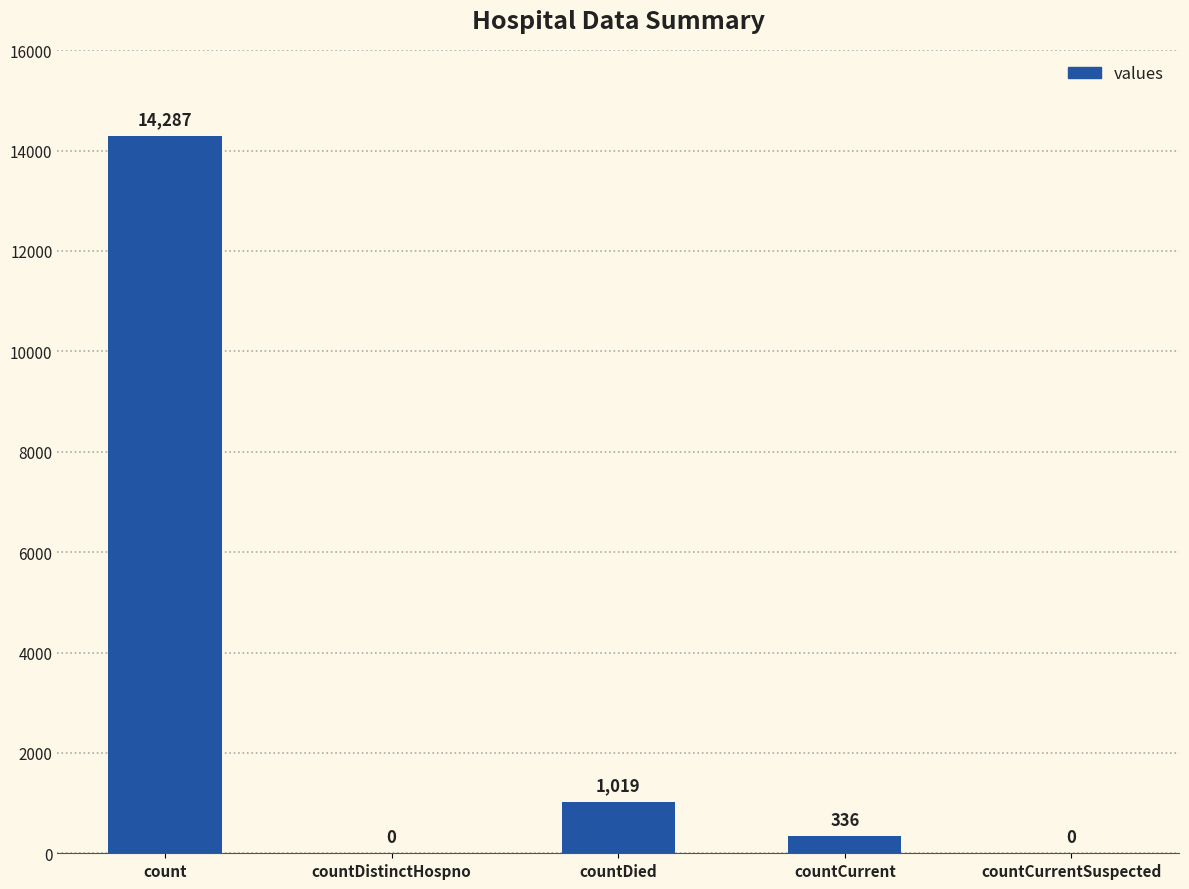

Where does the data first go above 336?

count